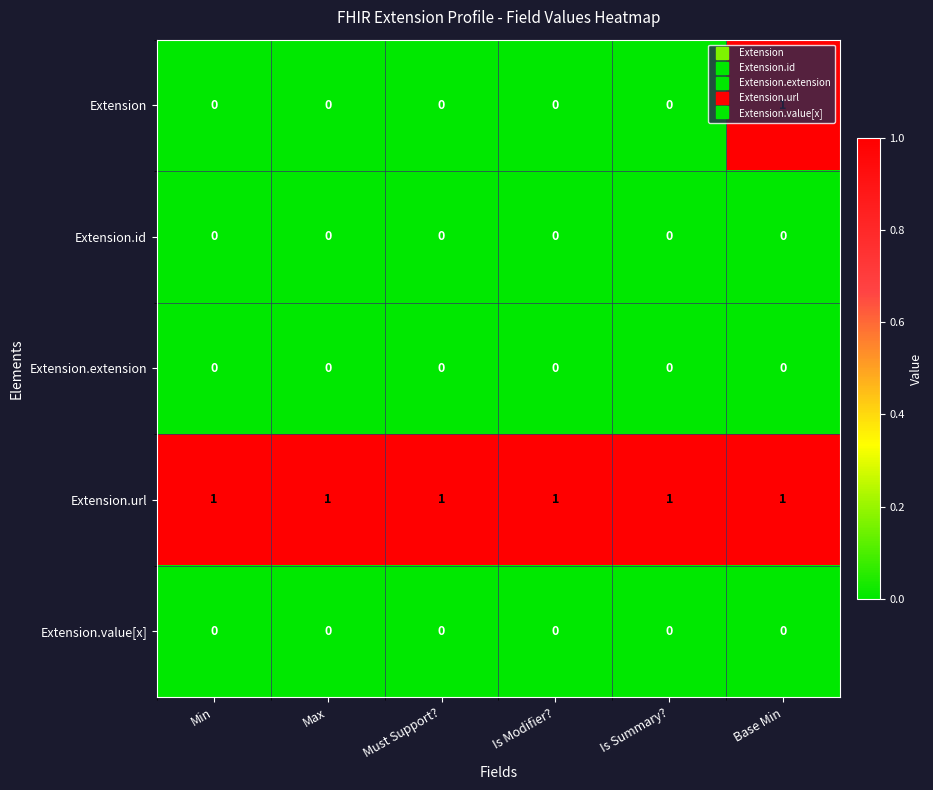

Count the number of data series in this chart.

5